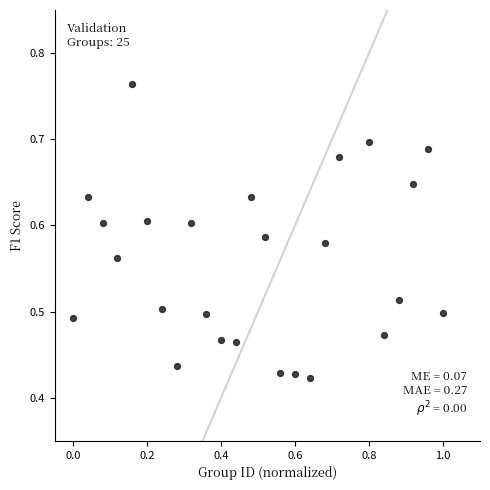

What is the range of X values (max minus min)?

1.0